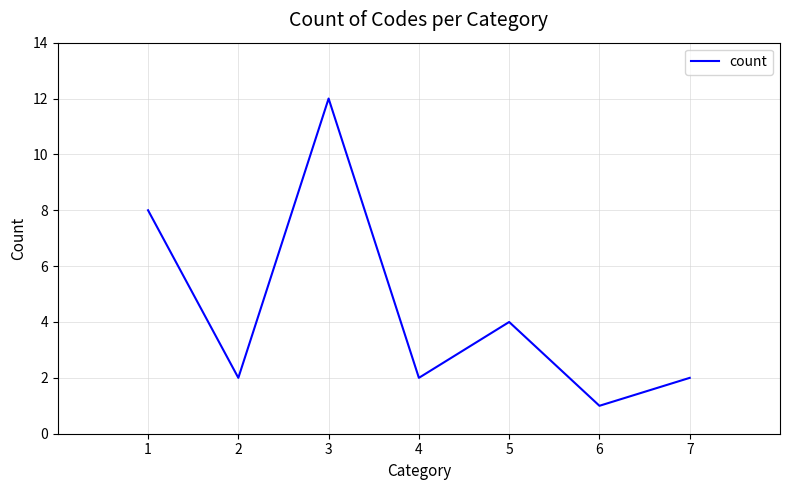

The value at 5 is 7. True or false?

False